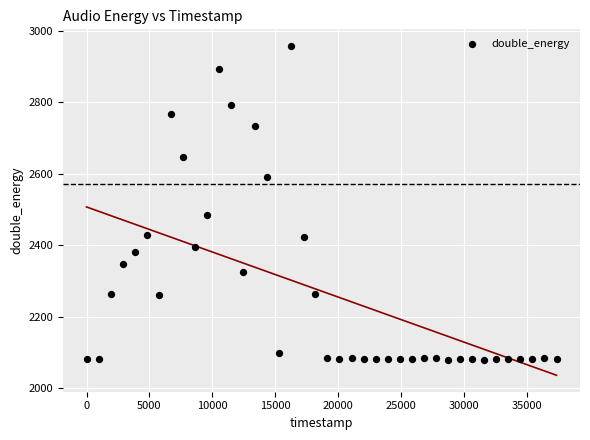

What is the range of X values (max minus min)?

37377